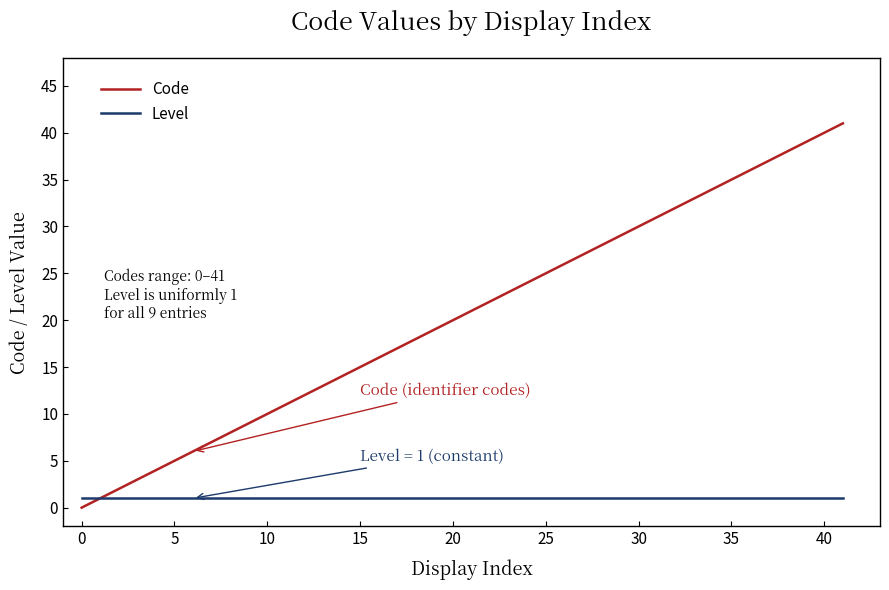

List the series in order of their peak value, lowest first.

Level, Code